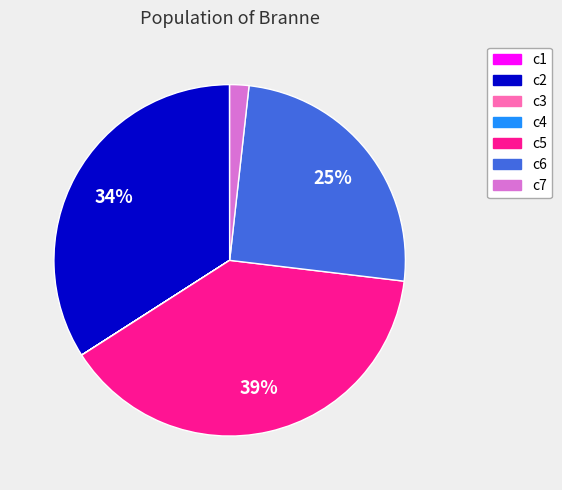

Does any single category account for the majority?

No